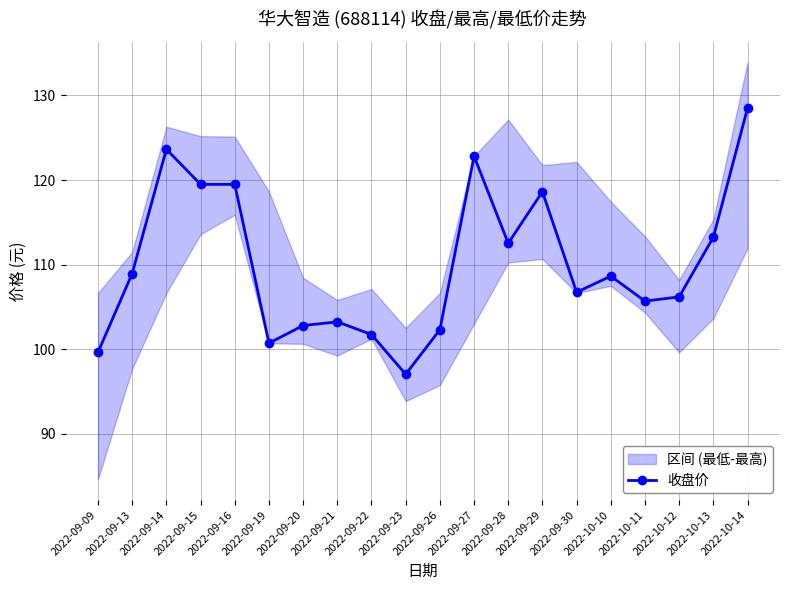

What value does the data have at 2022-09-28?

112.5